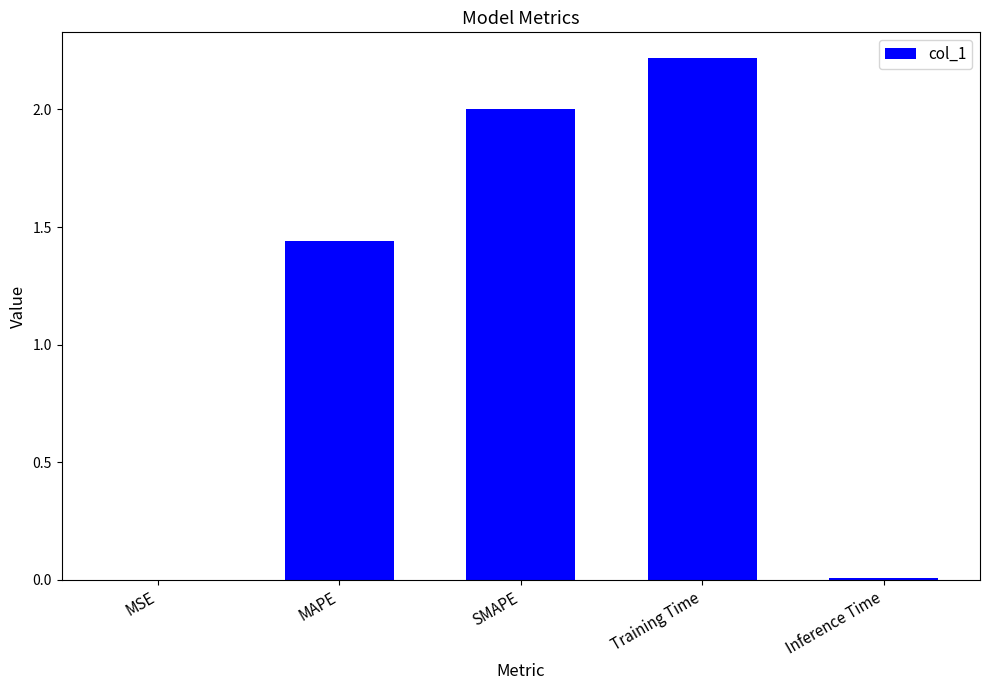

The value at Training Time is 2.2. True or false?

True